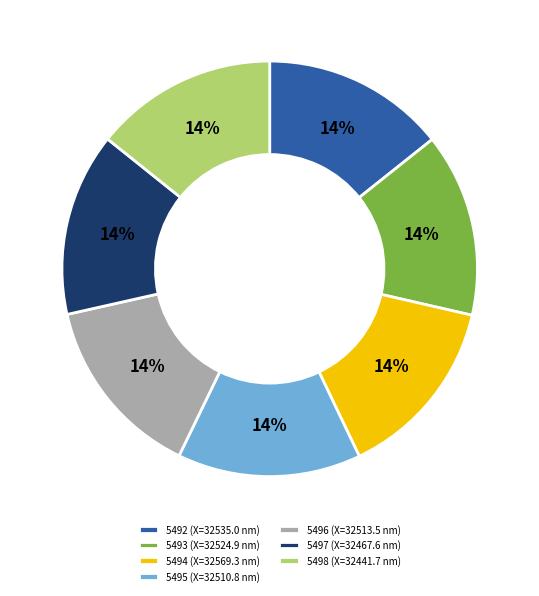

The 5496 (X=32513.5 nm) slice represents 5% of the pie. True or false?

False